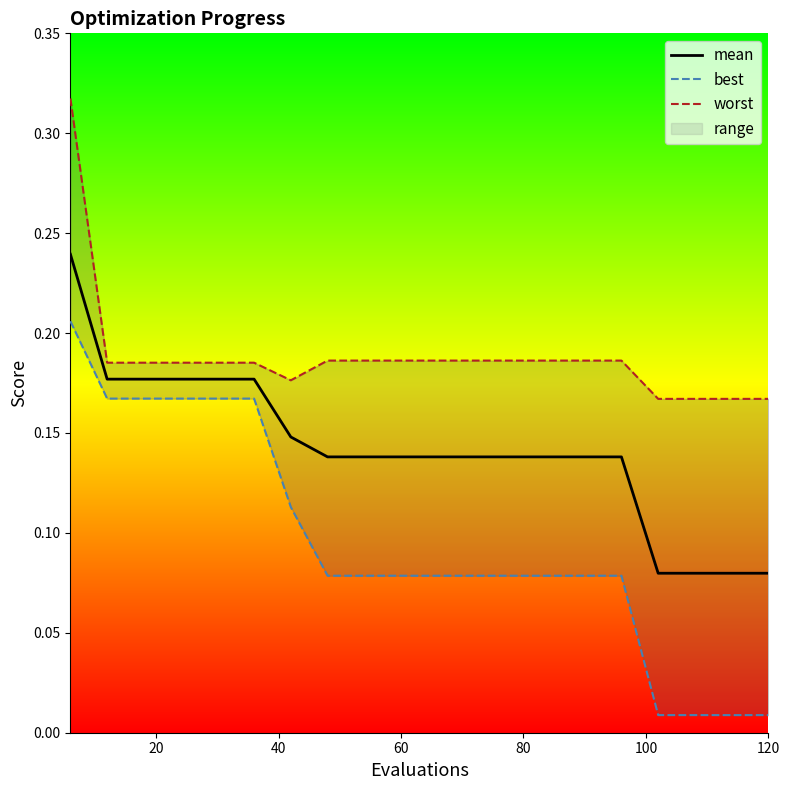

True or false: worst has a value of 0.1 at 12.

False